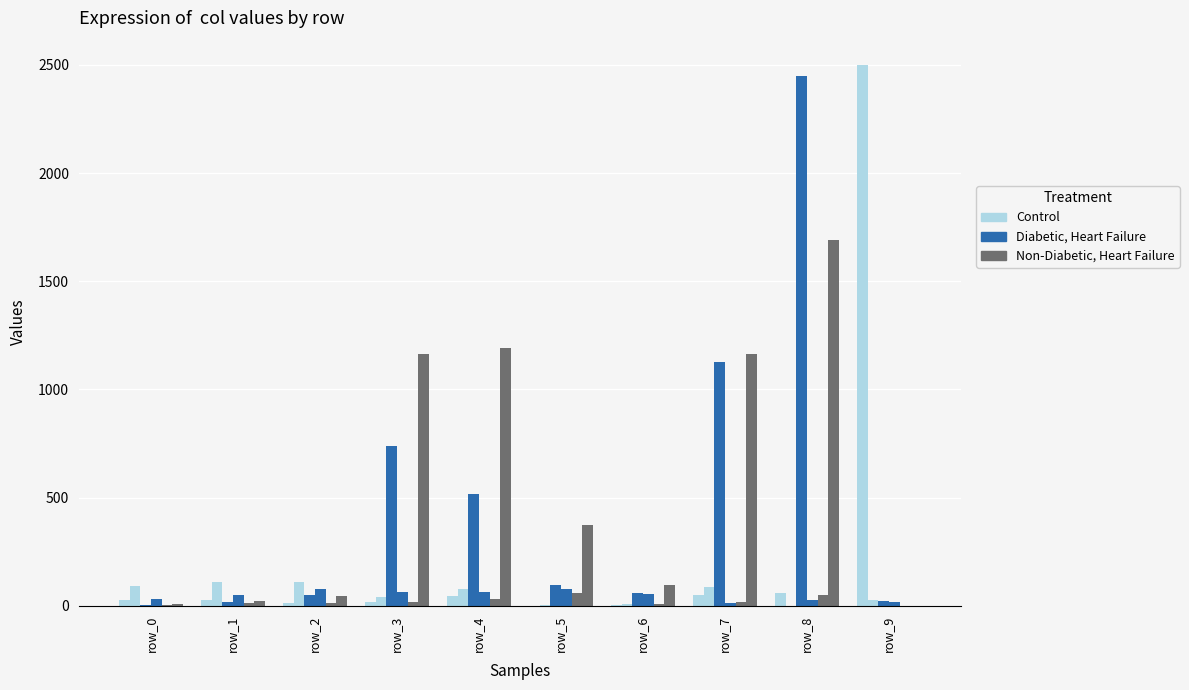

How many groups of bars are there?

10